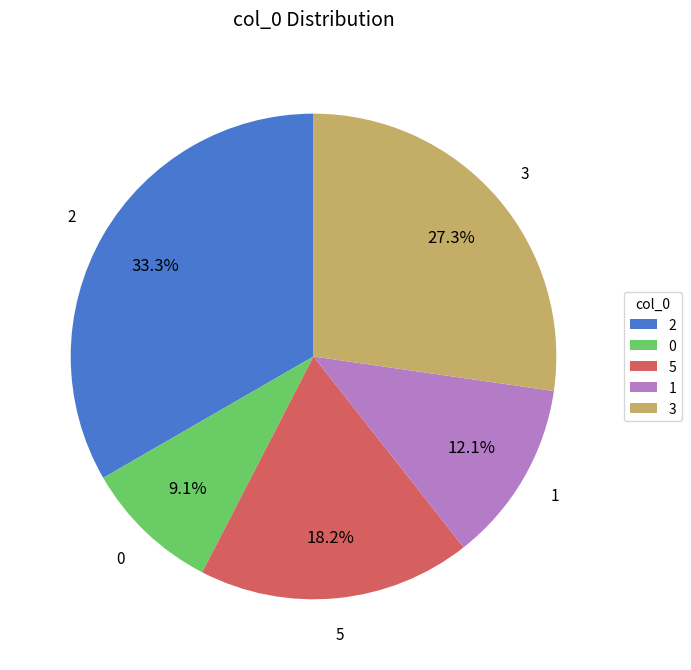

To the nearest percent, what percentage of the pie is 0?

9%